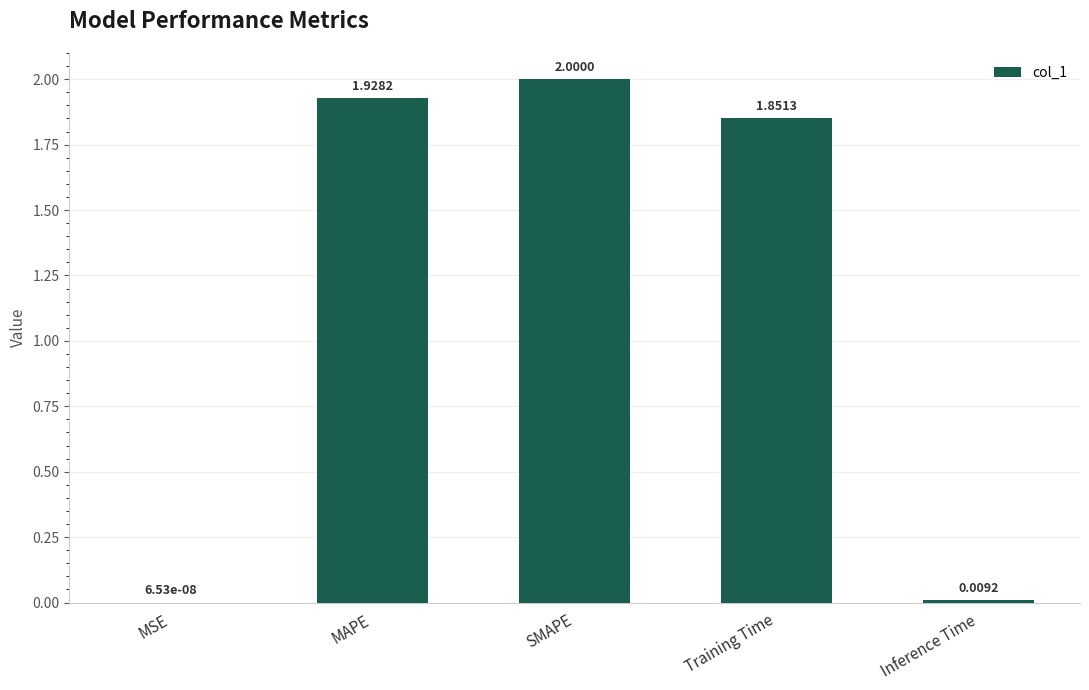

Between SMAPE and MAPE, which is larger?

SMAPE